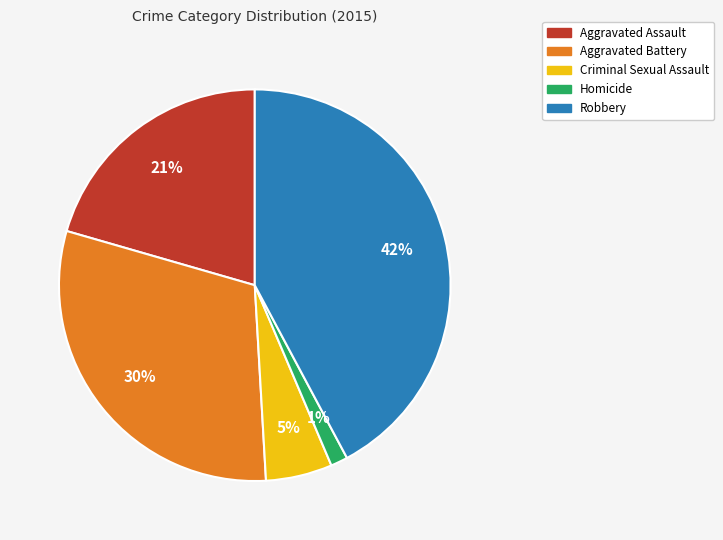

How many slices are in this pie chart?

5